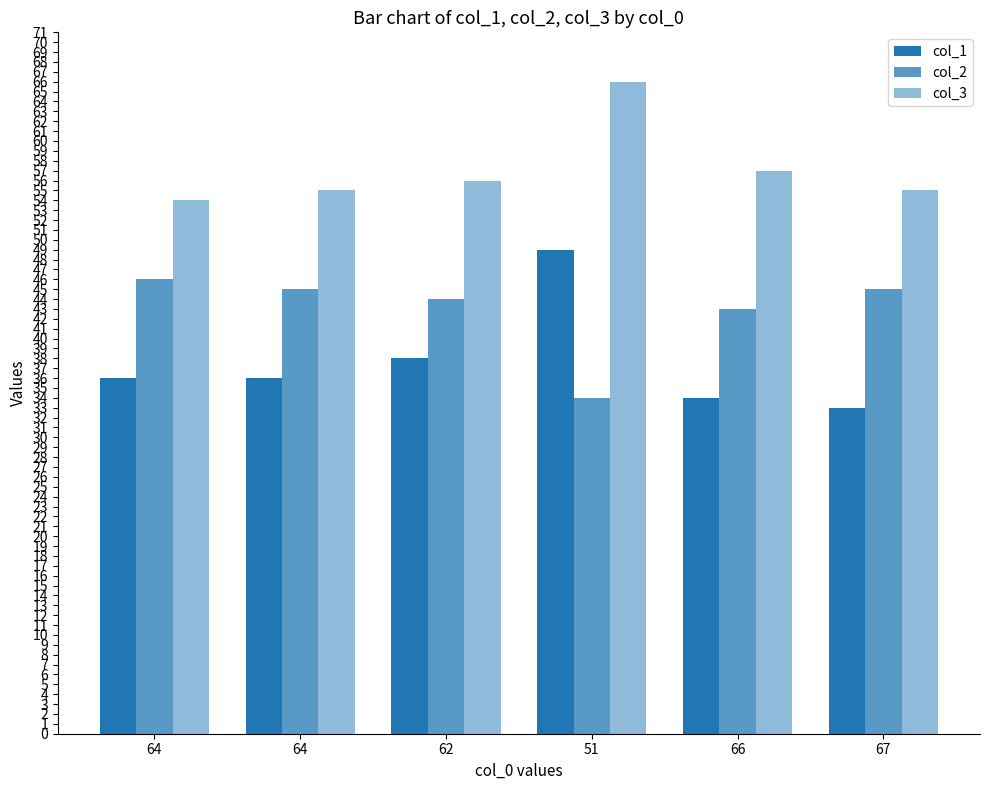

How many bars are there in each group?

3